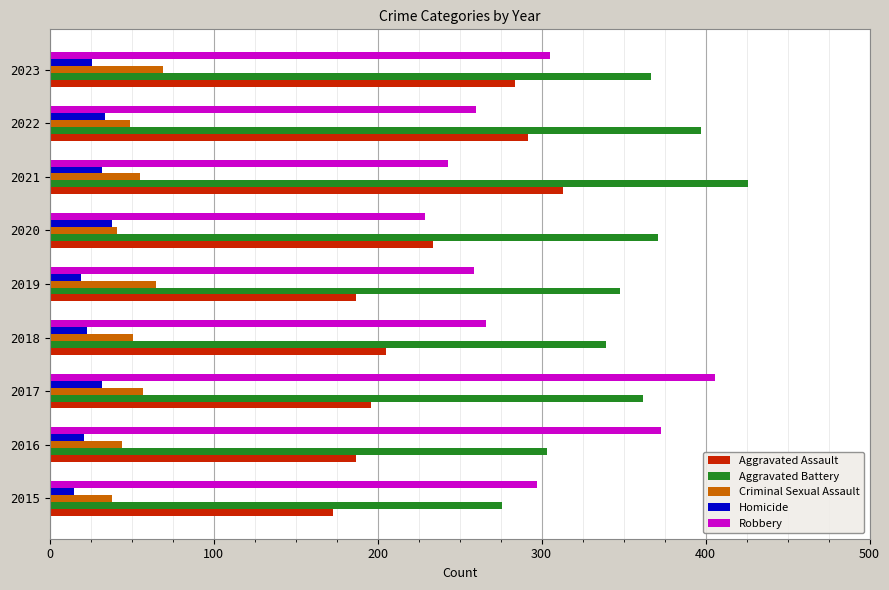

How many series are shown in this chart?

5